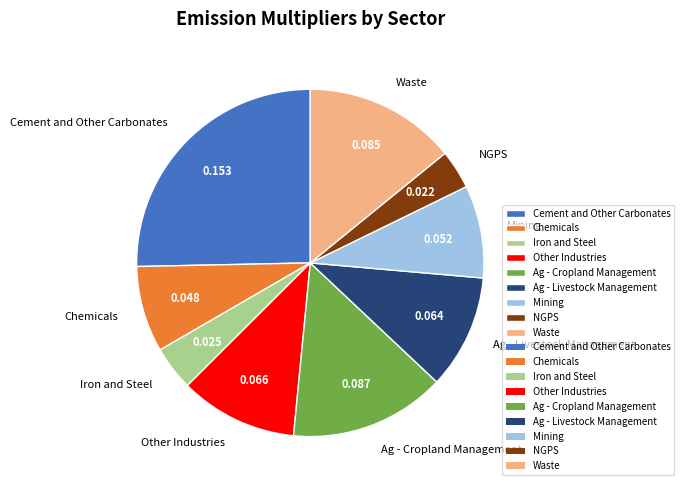

Is Ag - Cropland Management the majority of the pie?

No